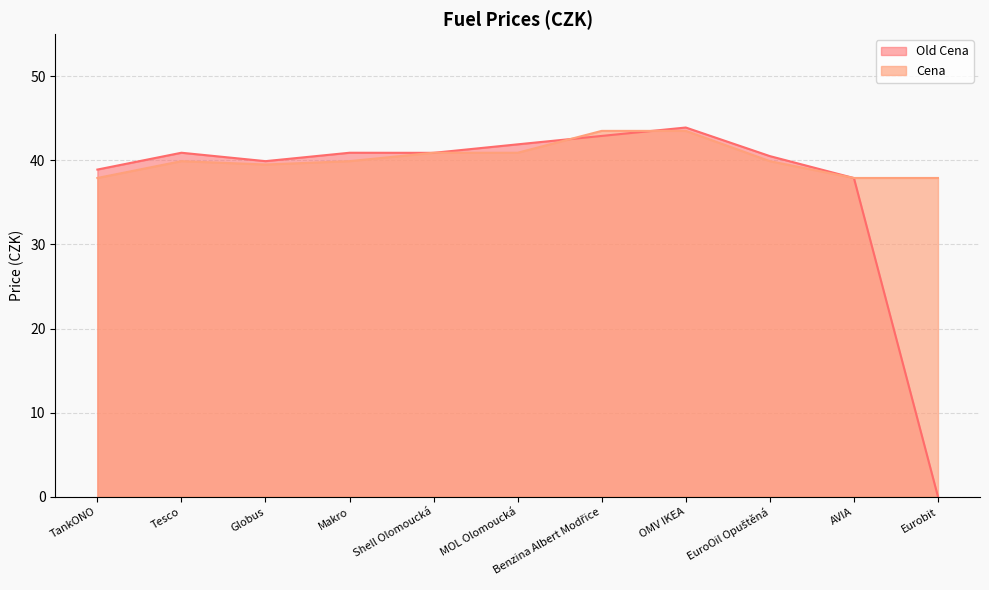

What is the sum of the Cena values at EuroOil Opuštěná and Tesco?

79.8